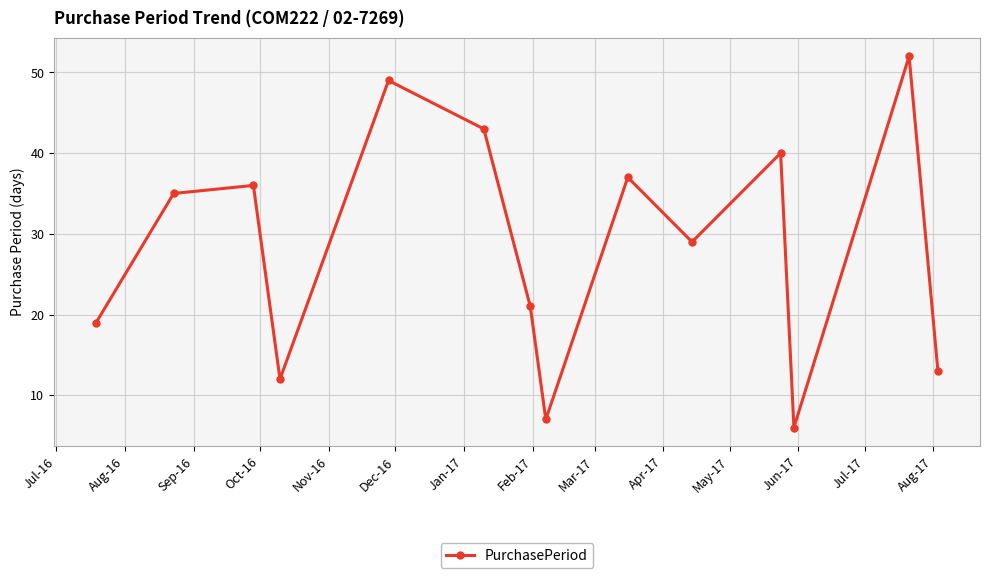

What is the value of the 9th point from the left?

37